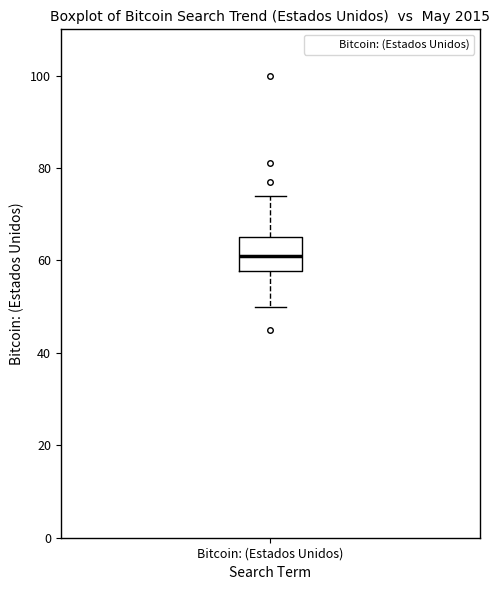

Read this box plot against the y-axis: the position of the median line, the range covered by the box, and the ends of both whiskers. The values are not printed on the chart, so give them approximately, as read against the axis.

median 62, box 58 to 66, whiskers 50 to 74